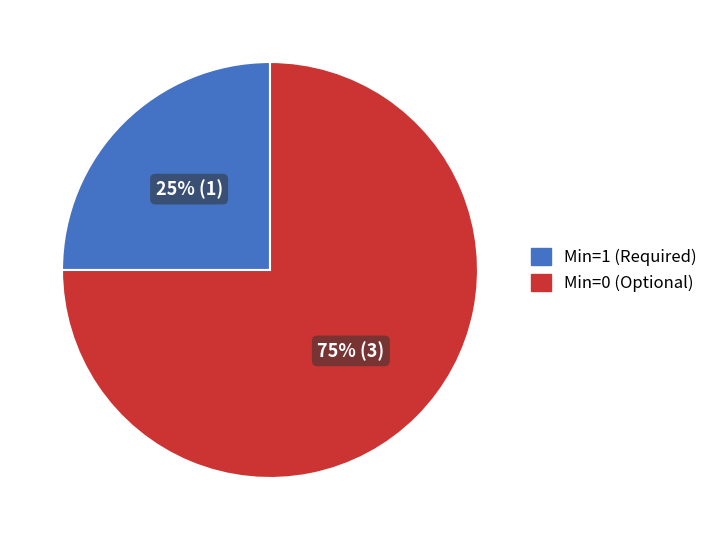

Rank the categories by value from lowest to highest.

Min=1 (Required), Min=0 (Optional)